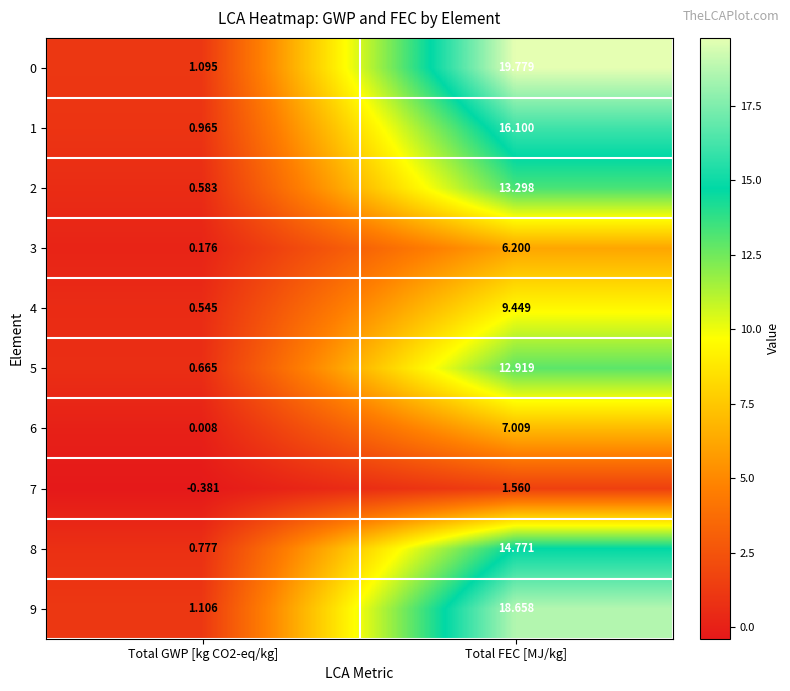

Is the value of 8 at Total GWP [kg CO2-eq/kg] greater than the value of 2 at Total FEC [MJ/kg]?

No